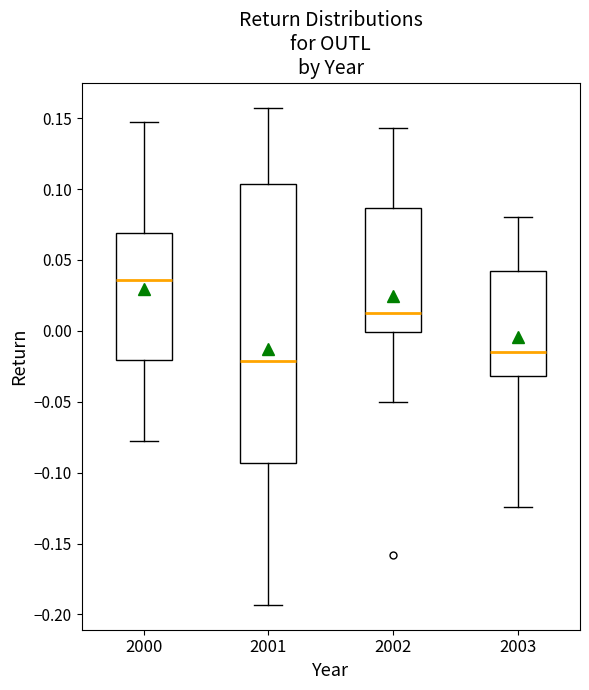

Reading left to right, transcribe this box plot: for each box, give where its median line is, the range the box spans, and where its two whiskers end, as read against the y-axis. The values are not printed on the chart, so give them approximately, as read against the axis.

2000: median 0.035, box -0.020 to 0.070, whiskers -0.080 to 0.145
2001: median -0.020, box -0.095 to 0.105, whiskers -0.195 to 0.155
2002: median 0.010, box 0.000 to 0.085, whiskers -0.050 to 0.145
2003: median -0.015, box -0.030 to 0.045, whiskers -0.125 to 0.080